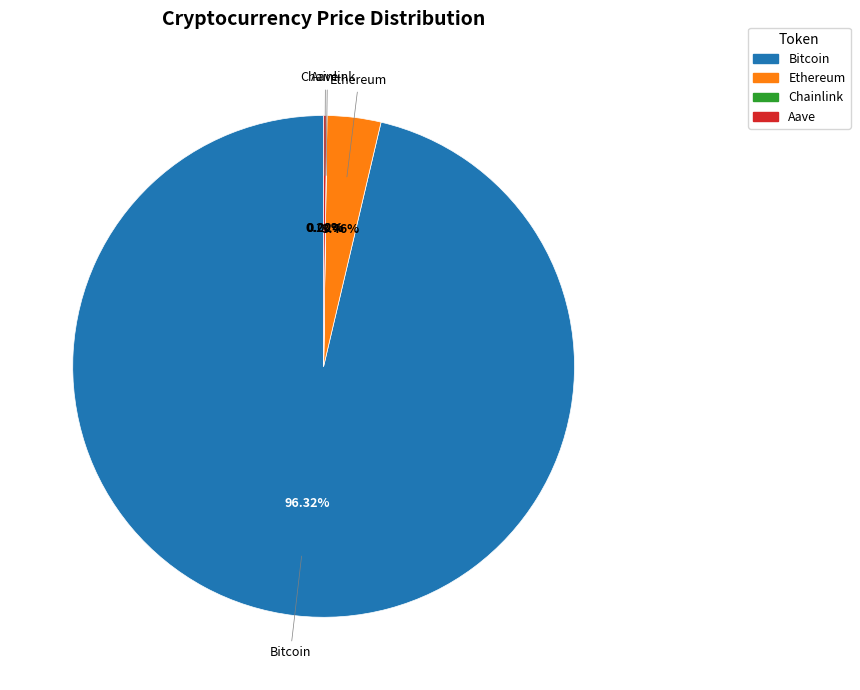

Is there a majority slice in this chart?

Yes